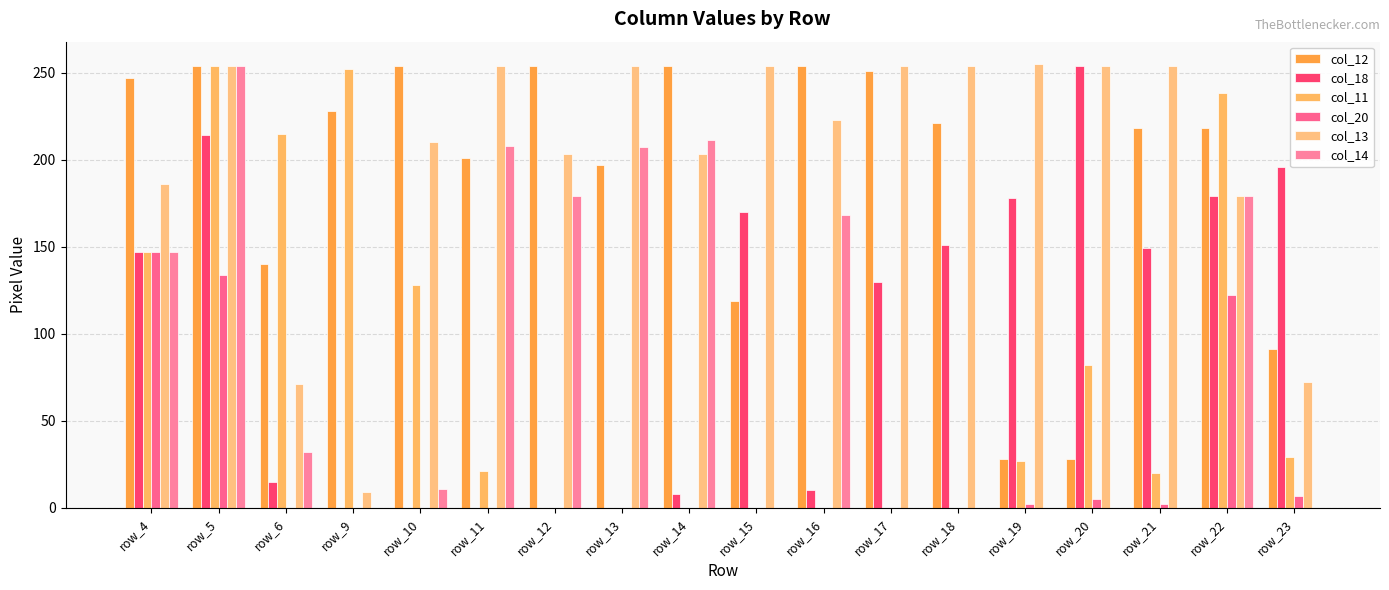

Which has a higher value, row_23 or row_22?

row_22